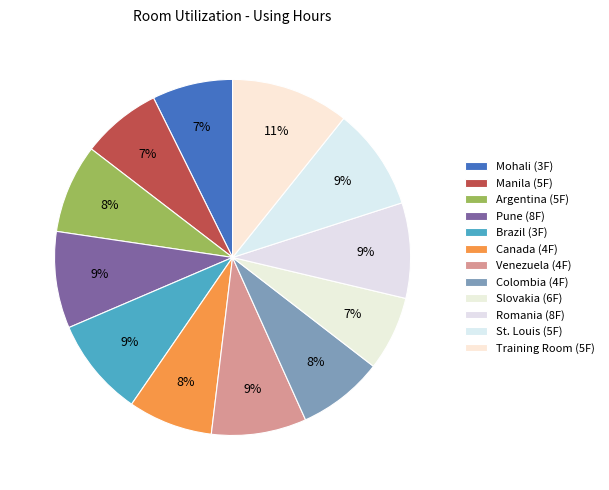

Is Argentina (5F) the majority of the pie?

No